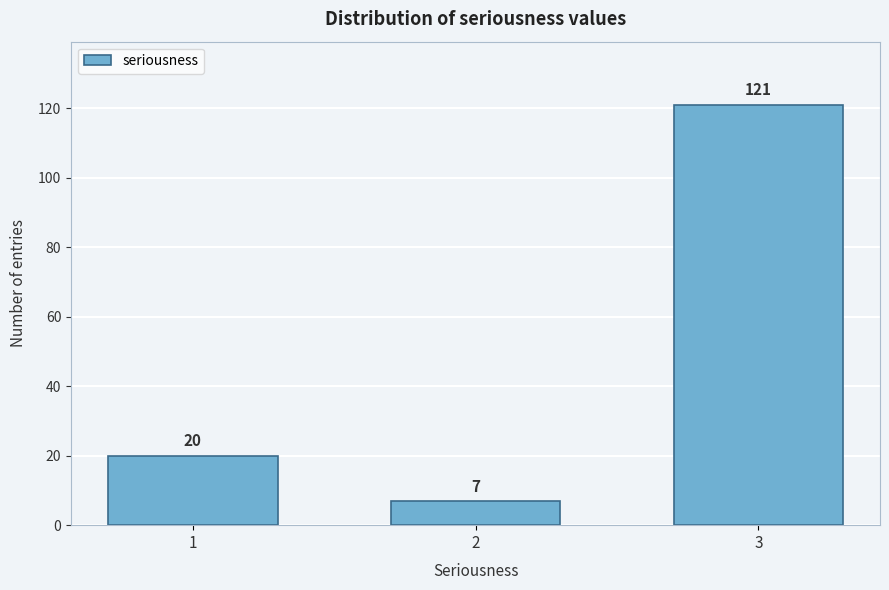

Reading right to left, what are all the values shown in this chart?

3=121	2=7	1=20